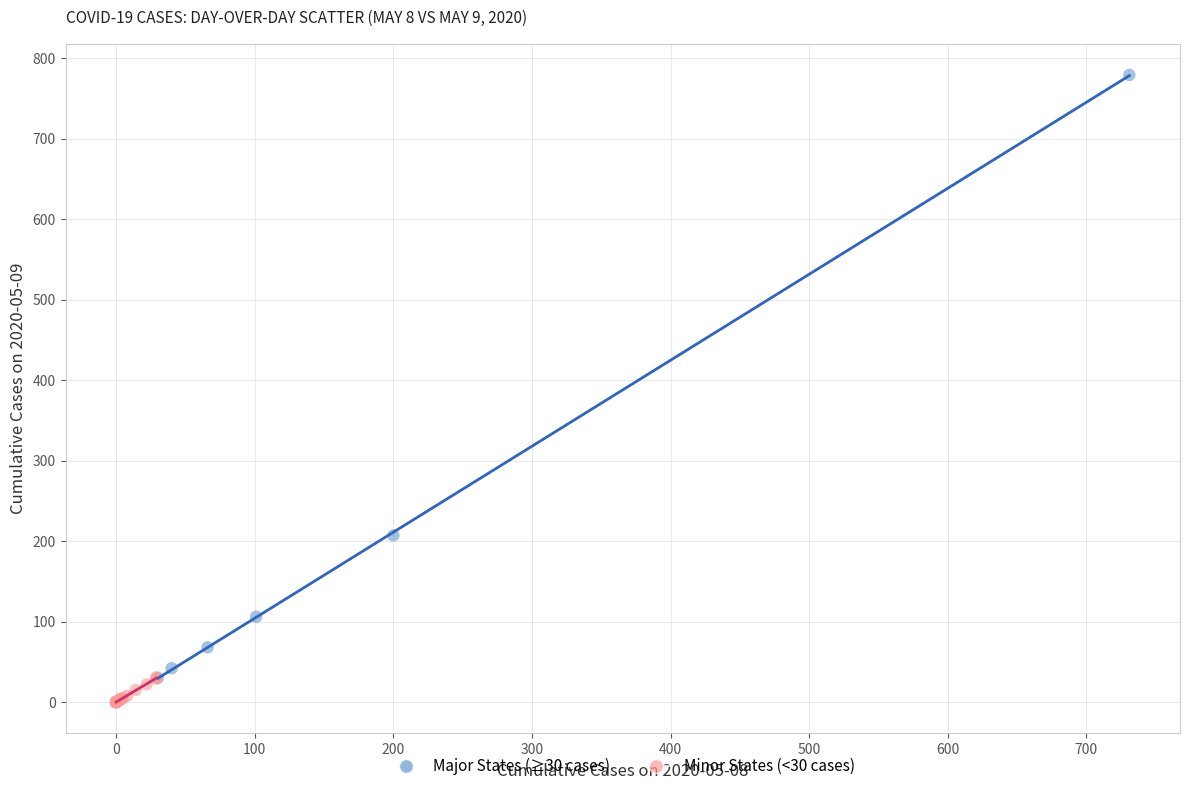

Which series reaches the maximum Y coordinate?

Major States (≥30 cases)